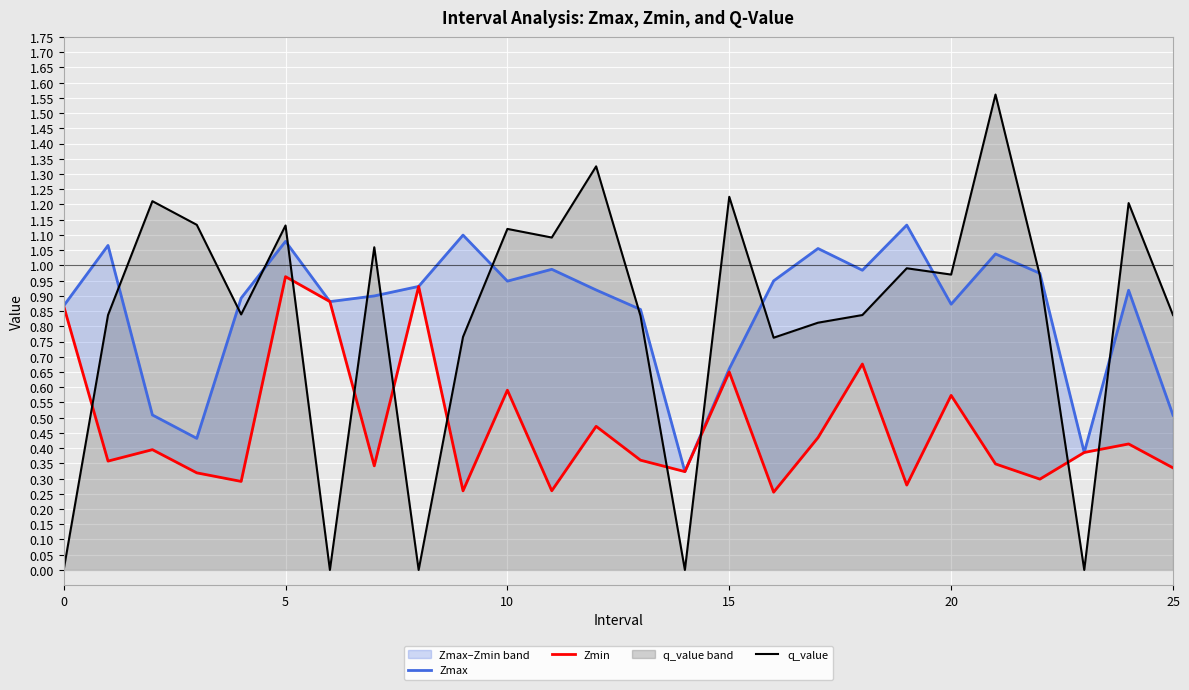

What is the greatest value displayed?

1.6